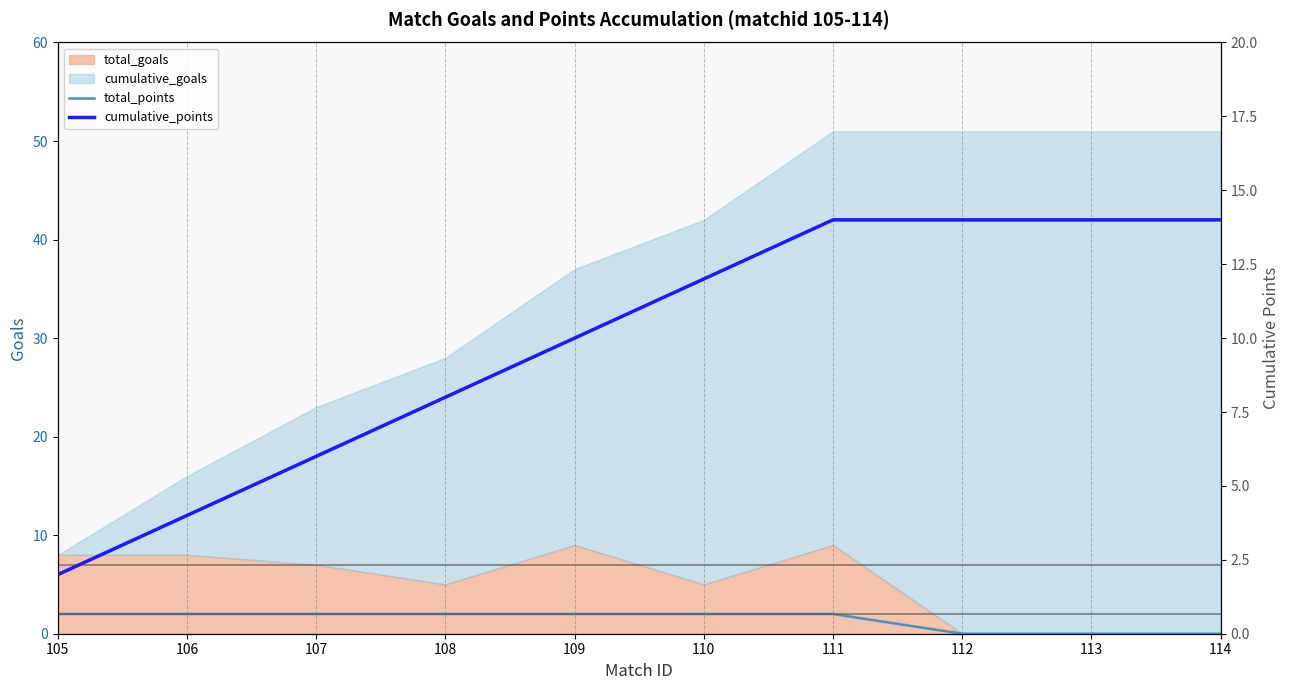

Which series changed the most between 108 and 111?

cumulative_points